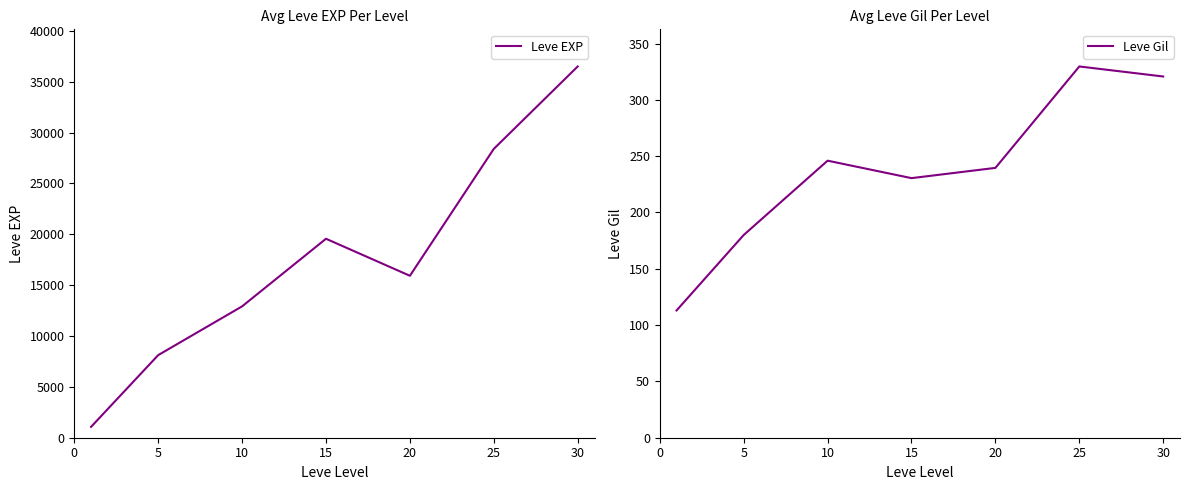

What is the greatest value displayed?

36492.5